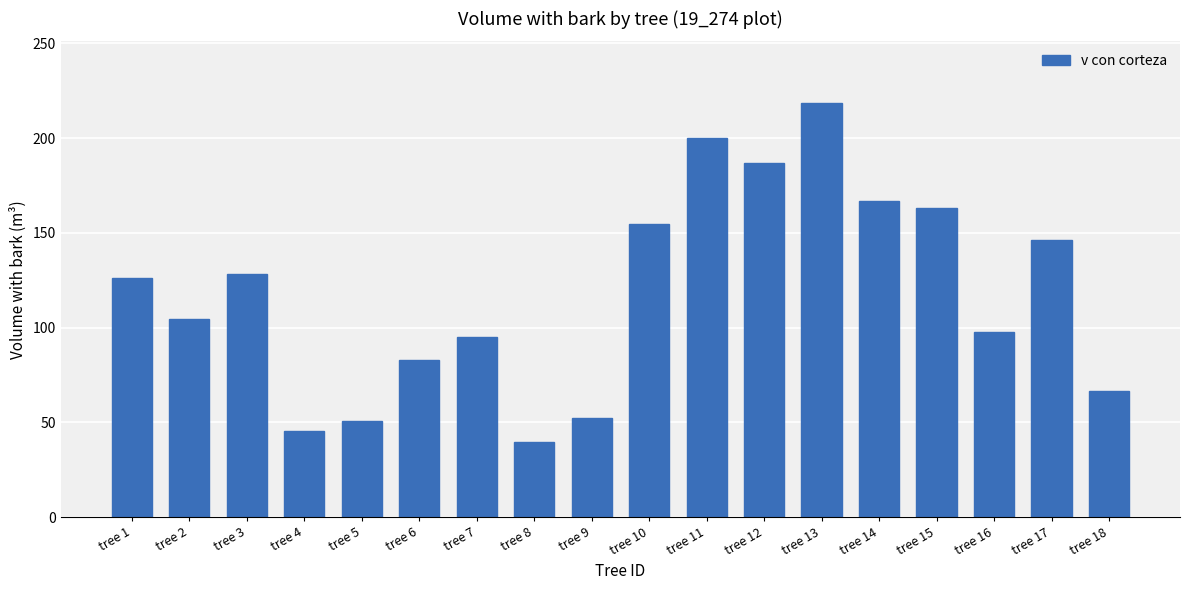

True or false: the data shows 91.0 at tree 18.

False